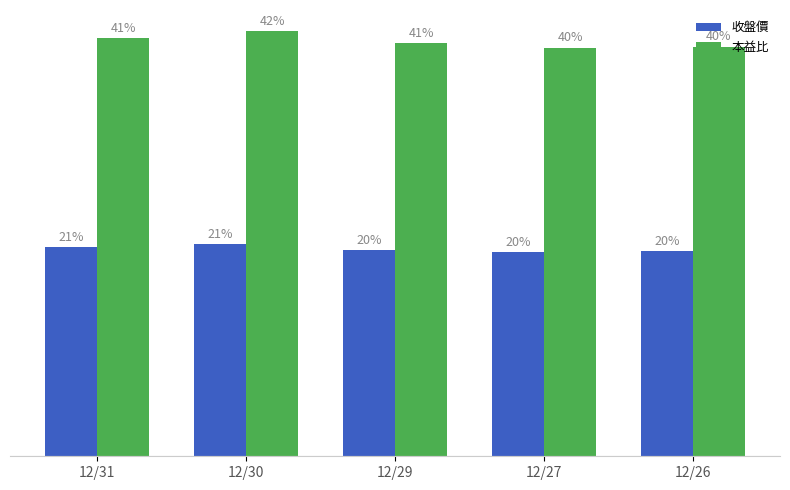

List the series in order of their overall mean, lowest first.

收盤價, 本益比